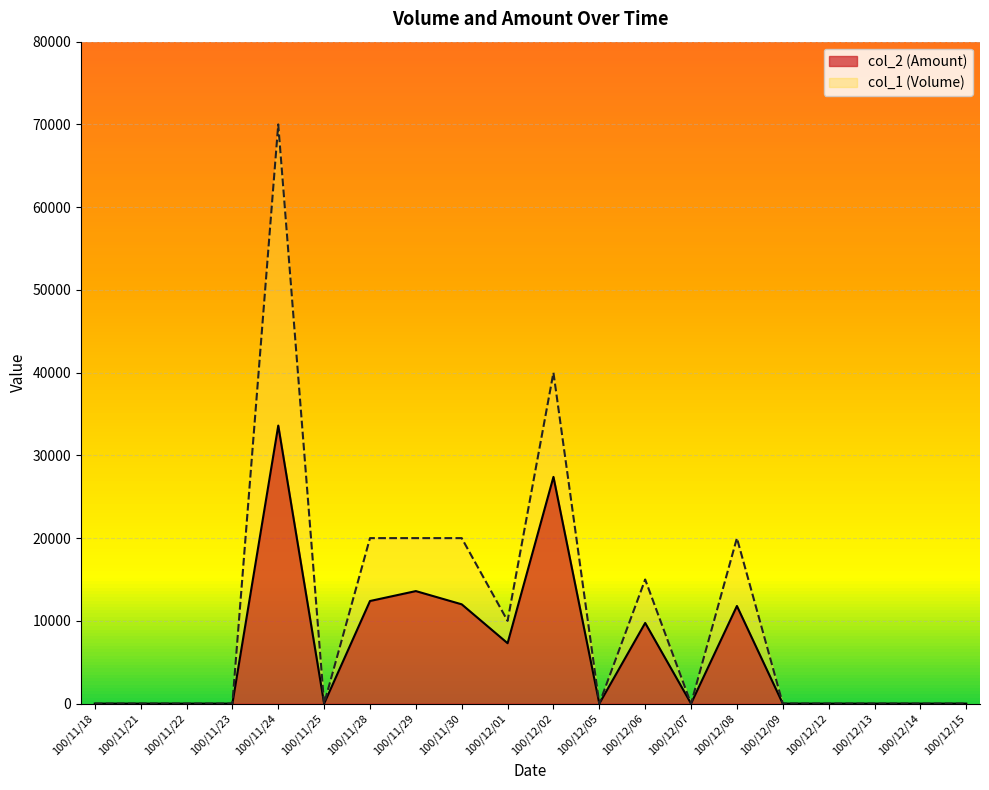

True or false: col_2 (Amount) and col_1 (Volume) cross at least once.

False